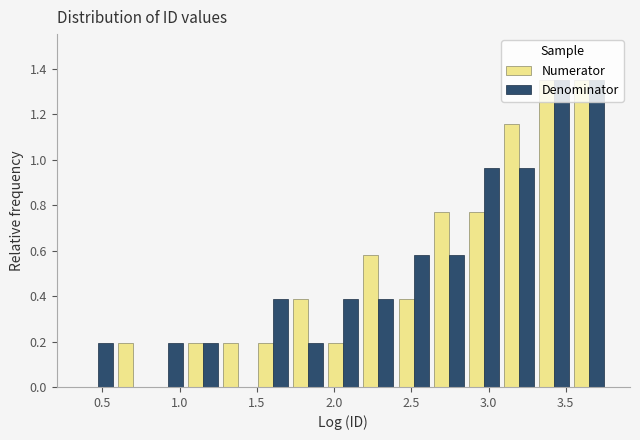

Reading left to right, transcribe this chart: for each range on the x-axis, give the height of each series' bar. Neither the bar edges nor the heights are printed on the chart, so give them approximately, as read against the axes.

0.35 to 0.60: Numerator=0	Denominator=0.20
0.60 to 0.80: Numerator=0.20	Denominator=0
0.80 to 1.05: Numerator=0	Denominator=0.20
1.05 to 1.25: Numerator=0.20	Denominator=0.20
1.25 to 1.50: Numerator=0.20	Denominator=0
1.50 to 1.70: Numerator=0.20	Denominator=0.38
1.70 to 1.95: Numerator=0.38	Denominator=0.20
1.95 to 2.15: Numerator=0.20	Denominator=0.38
2.15 to 2.40: Numerator=0.58	Denominator=0.38
2.40 to 2.65: Numerator=0.38	Denominator=0.58
2.65 to 2.85: Numerator=0.78	Denominator=0.58
2.85 to 3.10: Numerator=0.78	Denominator=0.96
3.10 to 3.30: Numerator=1.16	Denominator=0.96
3.30 to 3.55: Numerator=1.36	Denominator=1.36
3.55 to 3.75: Numerator=1.36	Denominator=1.36